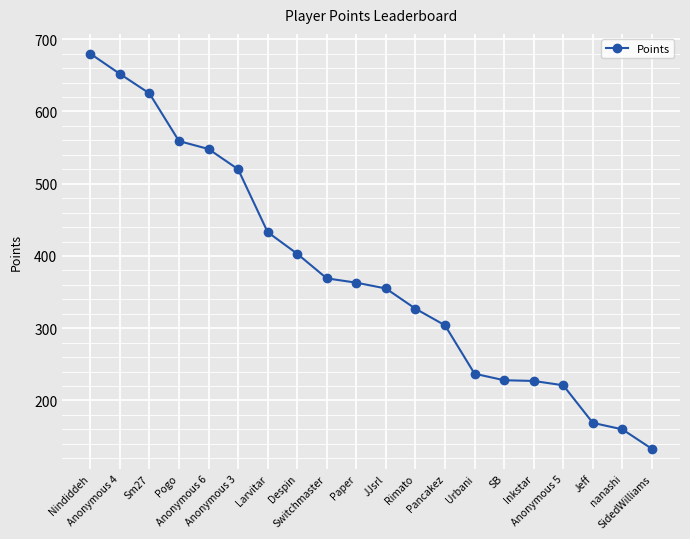

What is the difference between the maximum and second lowest values?

520